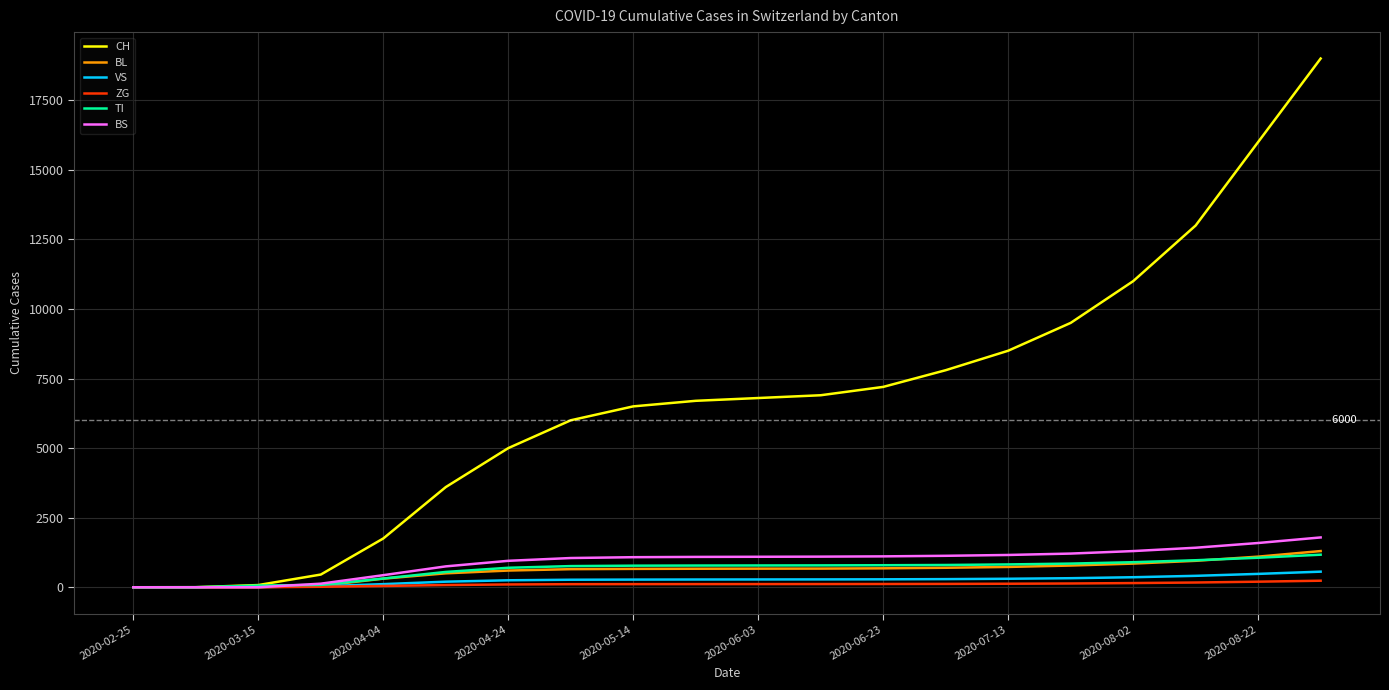

What are all the series names shown in the legend?

CH, BL, VS, ZG, TI, BS